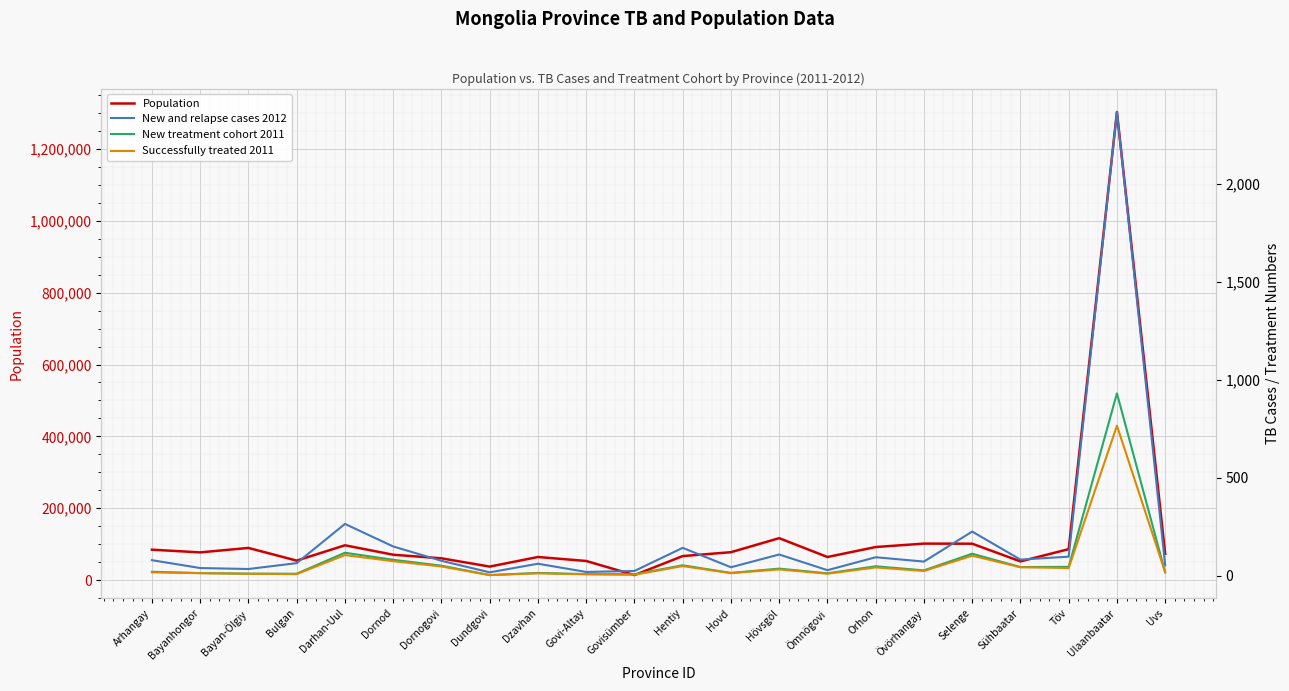

Does the chart display data point markers on the line(s)?

No